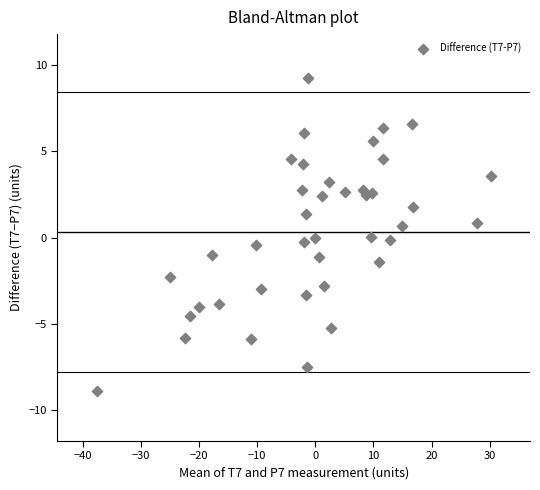

What is the range of X values (max minus min)?

67.7